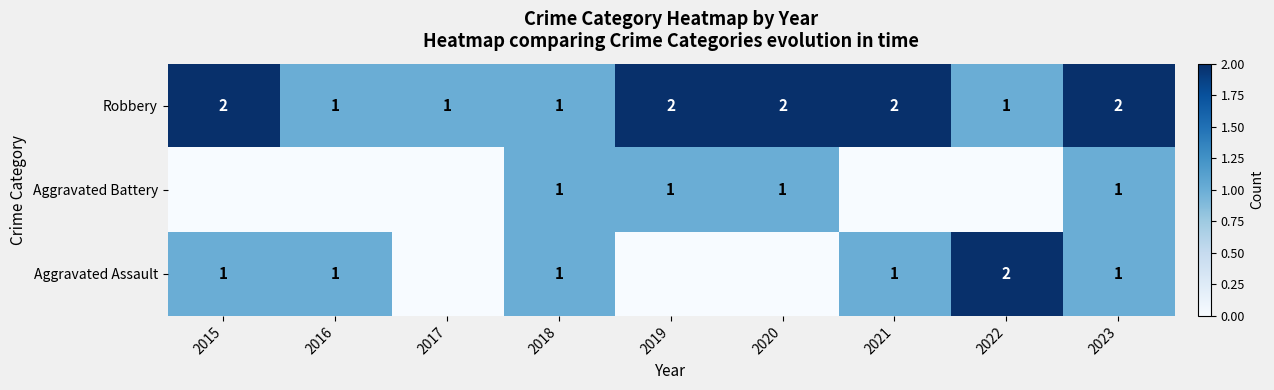

Count the Robbery values in the range 1 to 2.

9